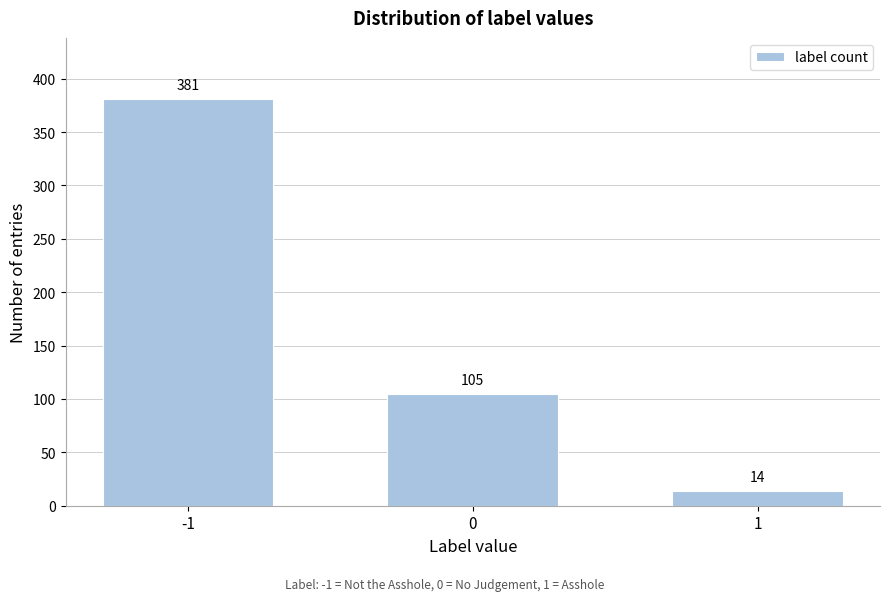

Reading left to right, extract all data points from this chart.

381	105	14